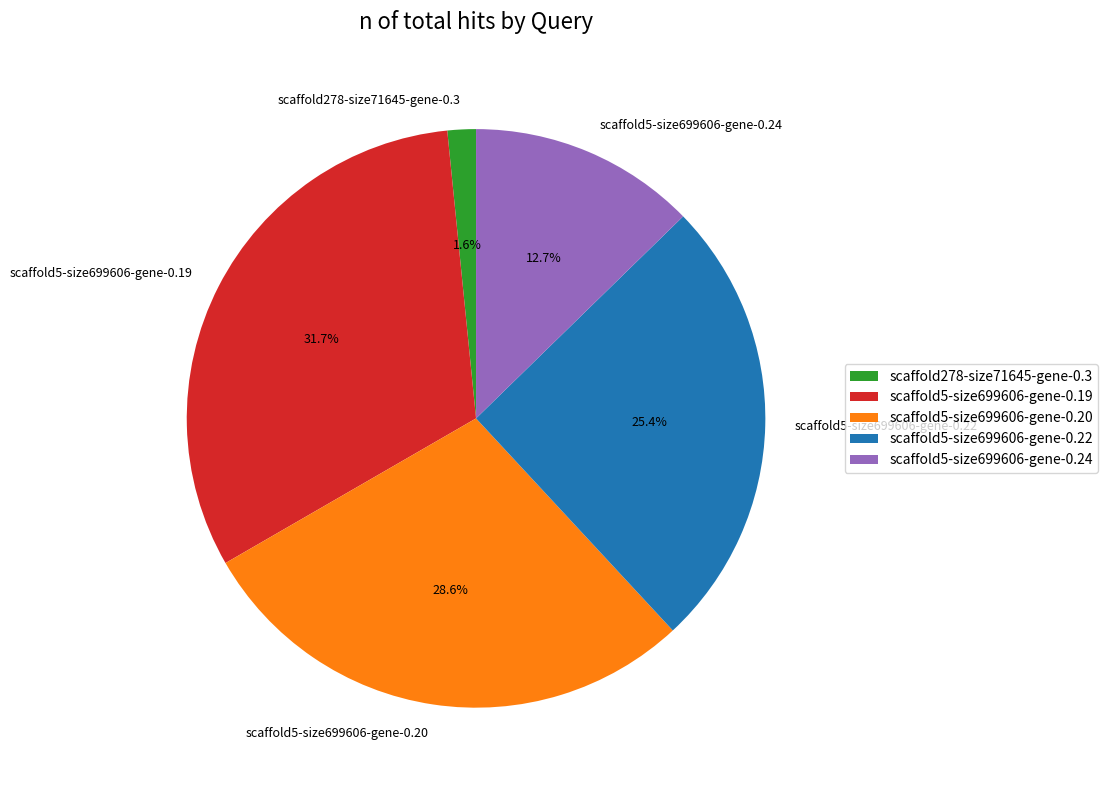

True or false: scaffold5-size699606-gene-0.19 accounts for 32% of the total.

True